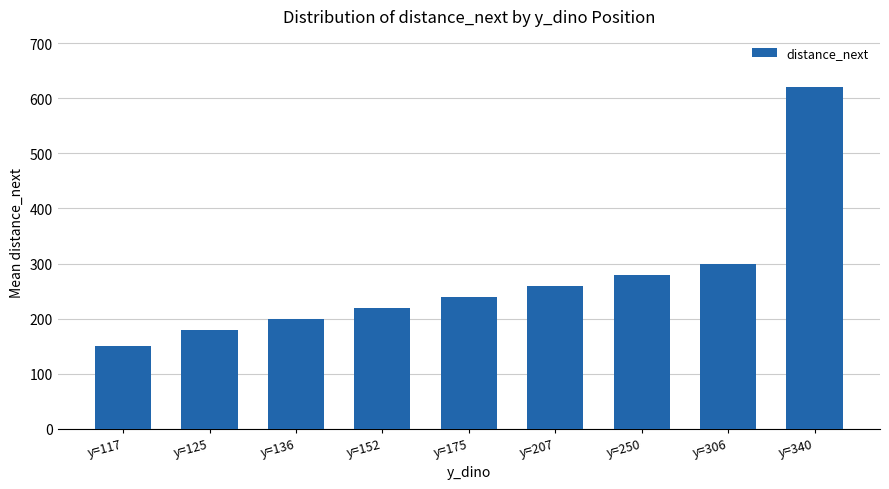

What is the approximate value at y=340?

620